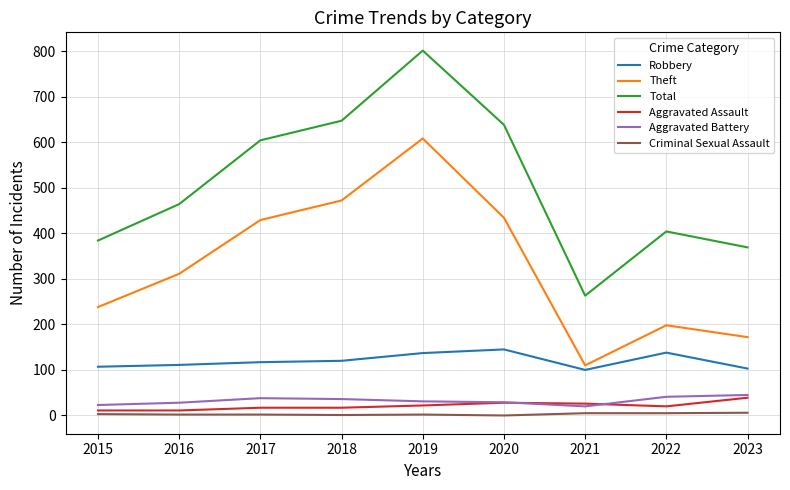

True or false: Criminal Sexual Assault and Robbery cross at least once.

False